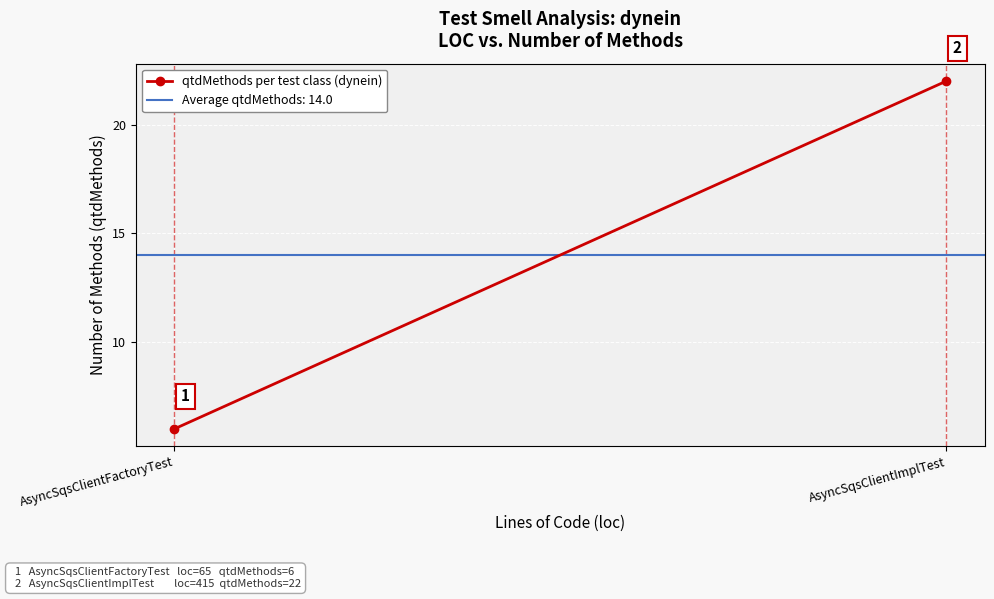

What is the change in value from AsyncSqsClientFactoryTest to AsyncSqsClientImplTest?

+16